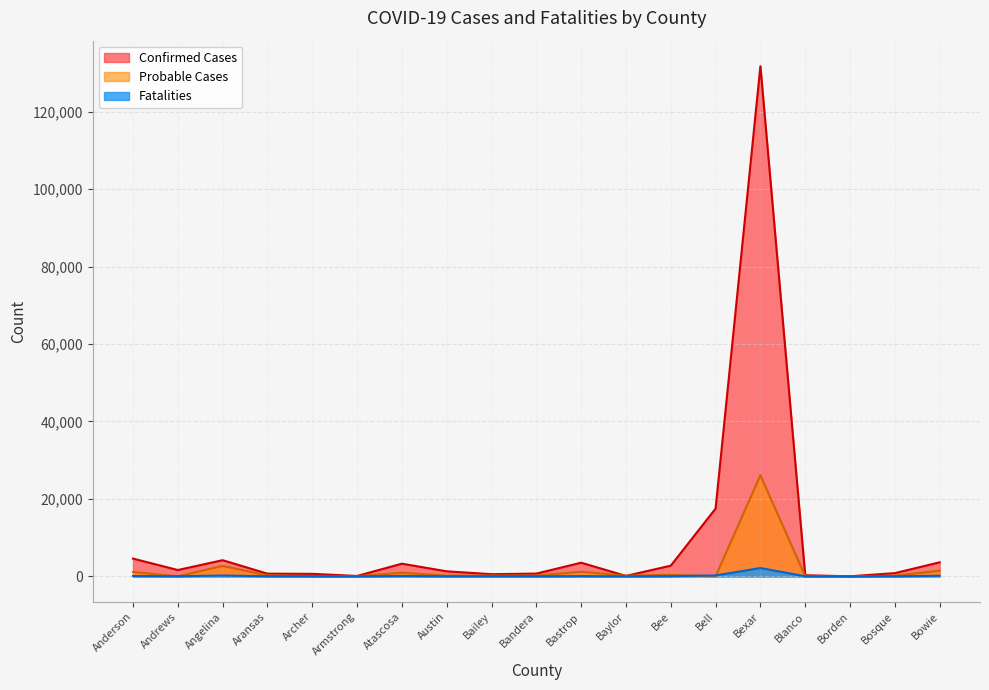

Between Aransas and Bastrop, which series saw the biggest shift?

Confirmed Cases